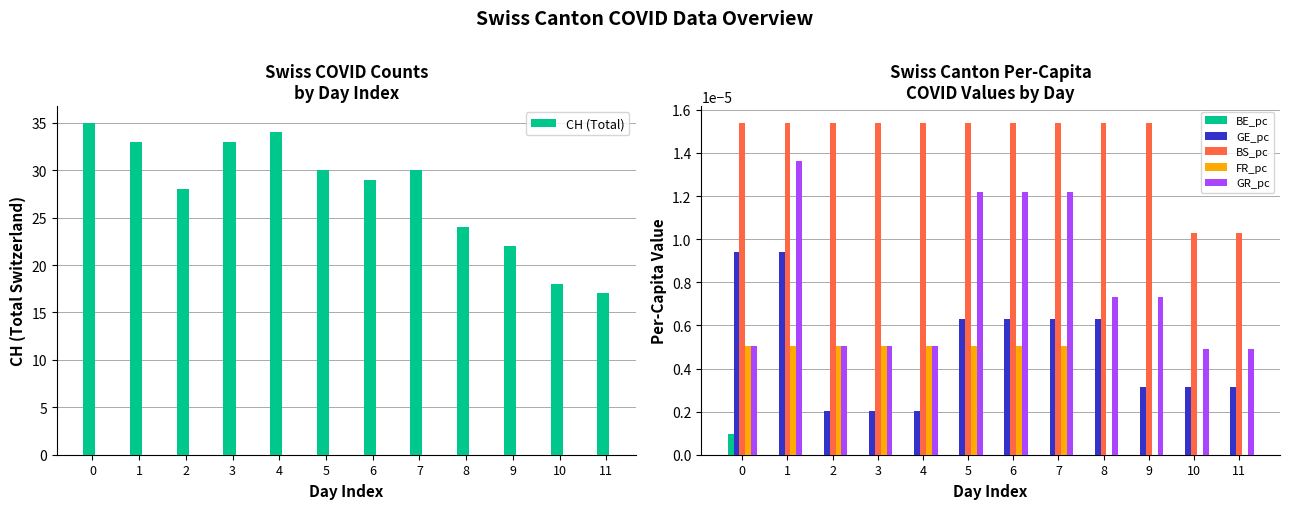

Is the value of GR_pc at 2 greater than the value of FR_pc at 10?

Yes